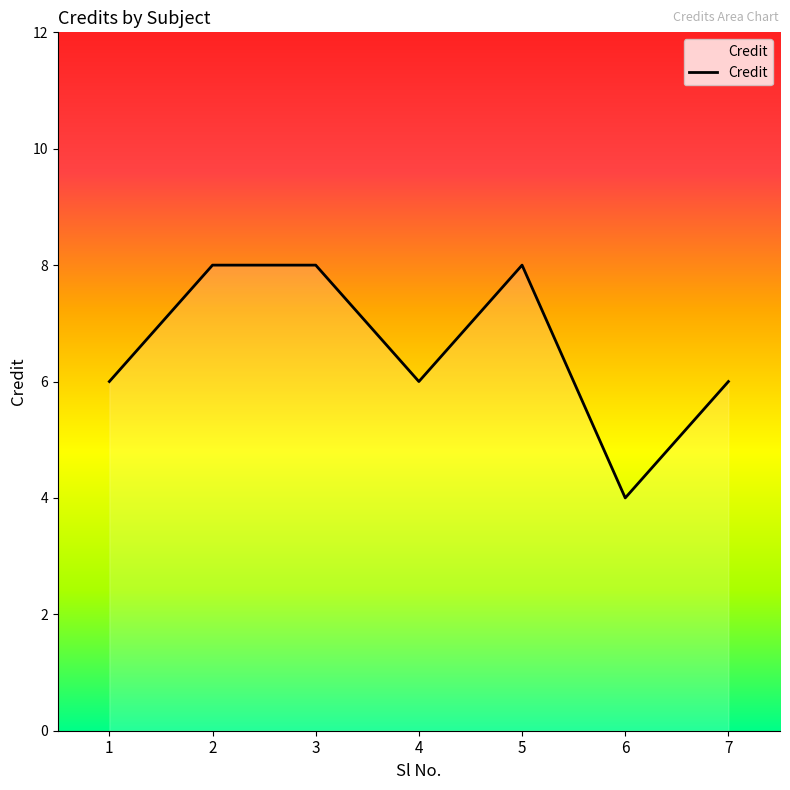

True or false: the data shows 8 at 3.

True